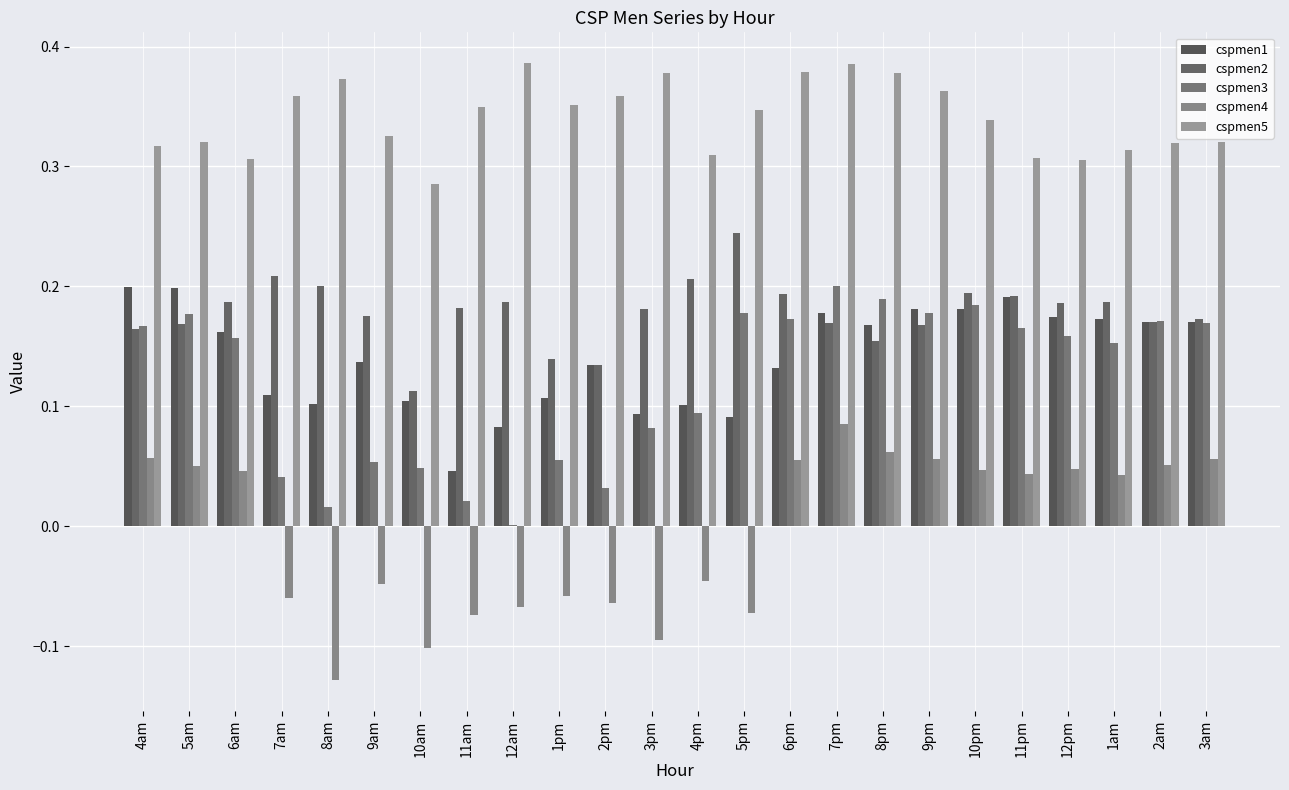

At which category is the sum across all series the highest?

7pm